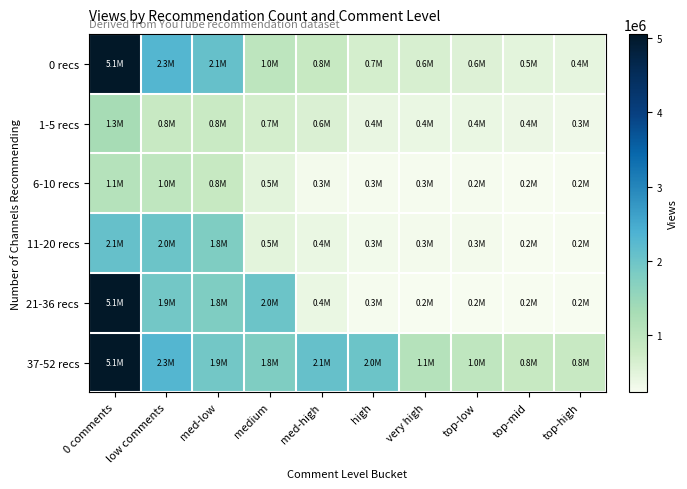

At which category is the sum across all series the highest?

0 comments